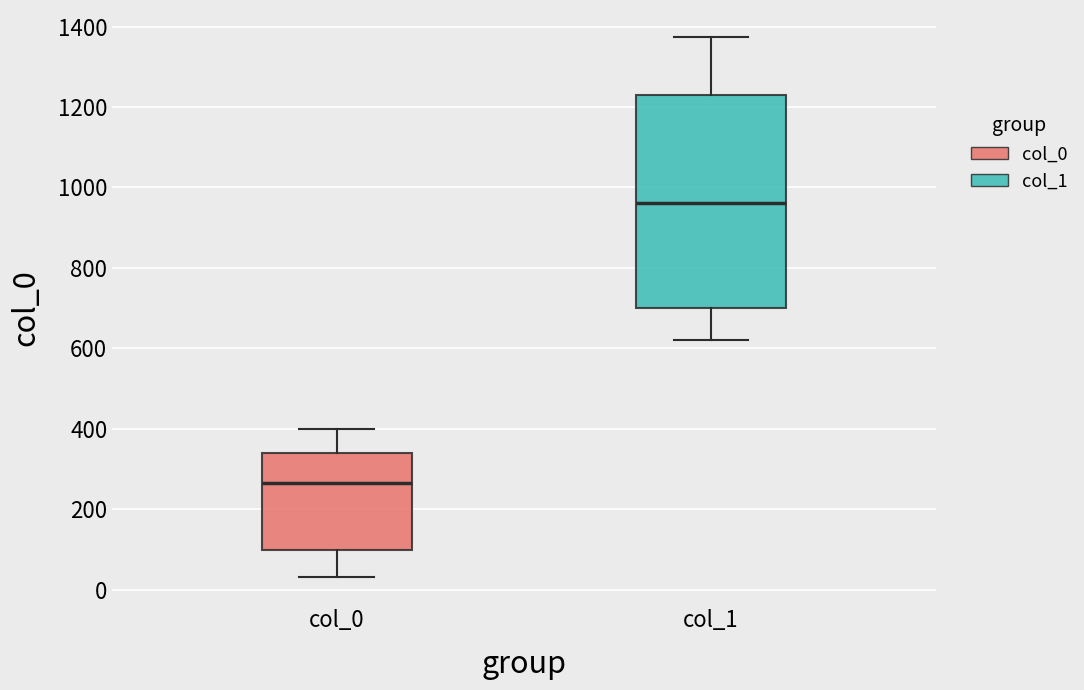

Where is the upper edge of the box for col_1 on the y-axis? The values are not printed on the chart, so give them approximately, as read against the axis.

1240